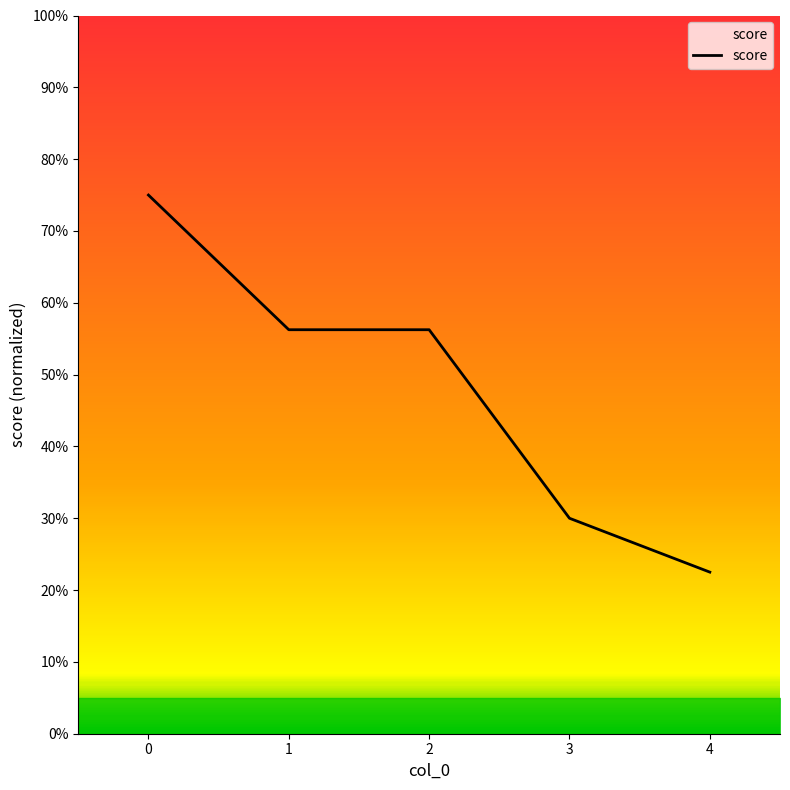

Reading left to right, transcribe all the data shown in this chart.

75.0	56.2	56.2	30.0	22.5